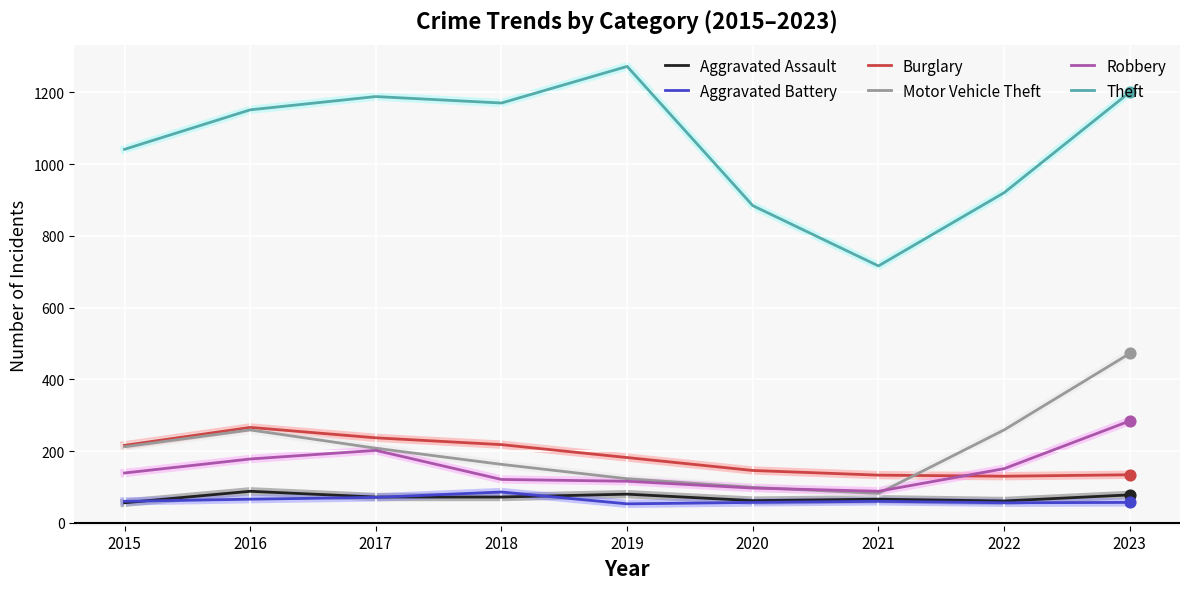

What are all the series names shown in the legend?

Aggravated Assault, Aggravated Battery, Burglary, Motor Vehicle Theft, Robbery, Theft